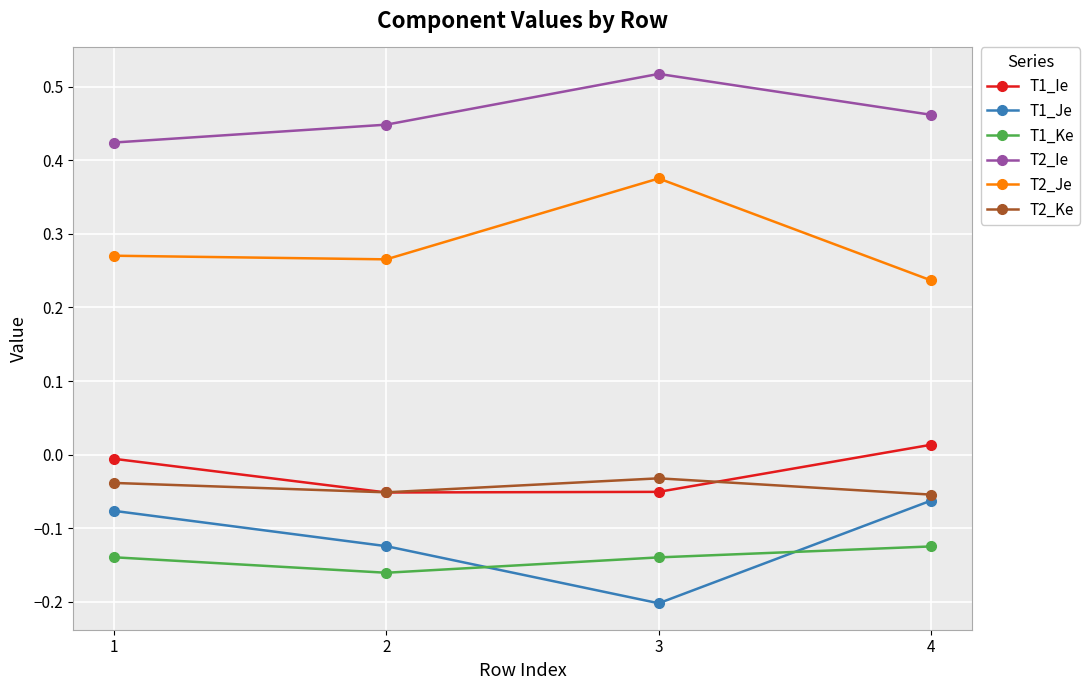

At how many categories does at least one series exceed 0?

4